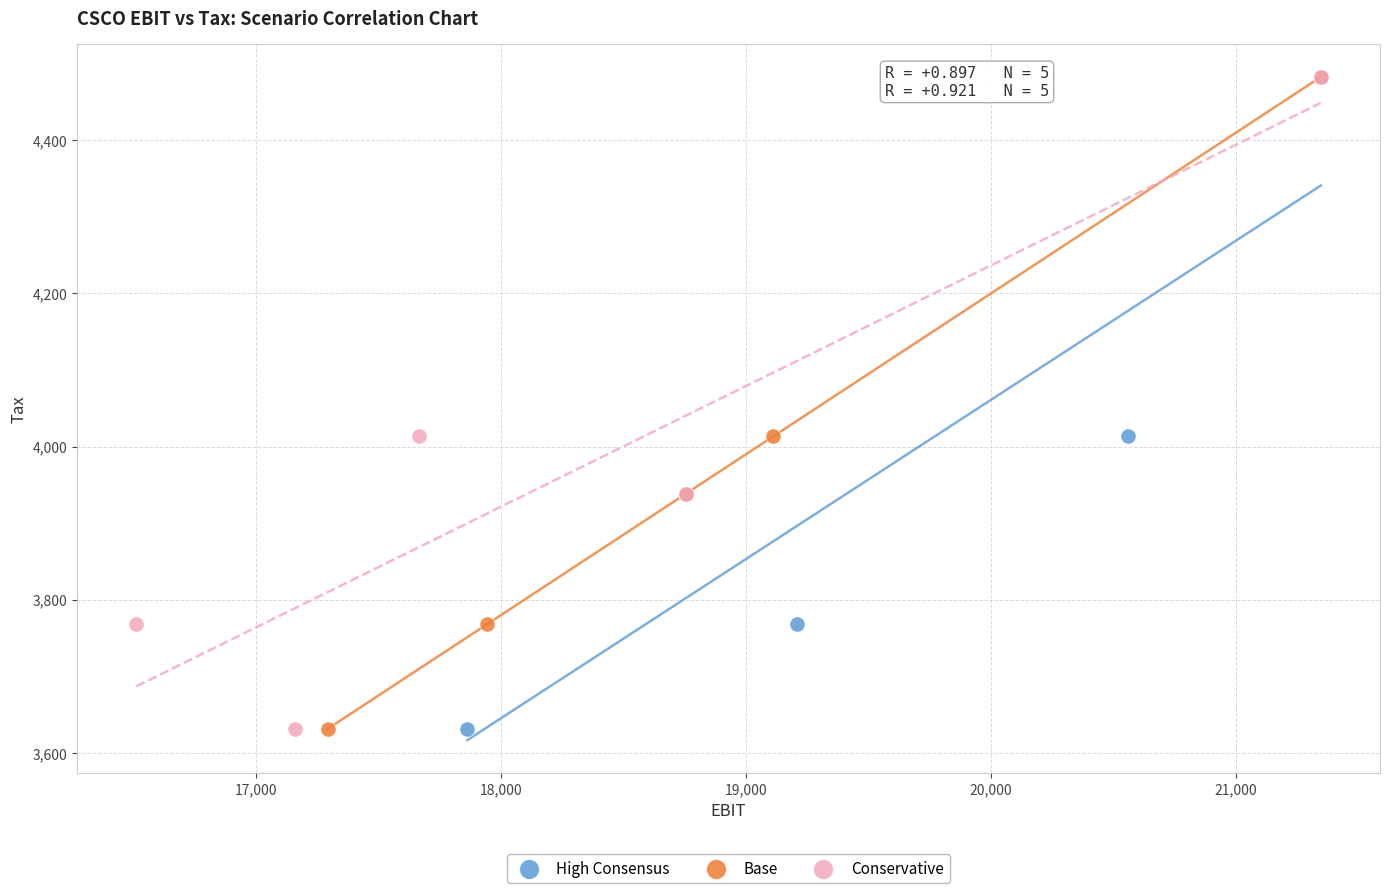

What are all the series names shown in the legend?

High Consensus, Base, Conservative